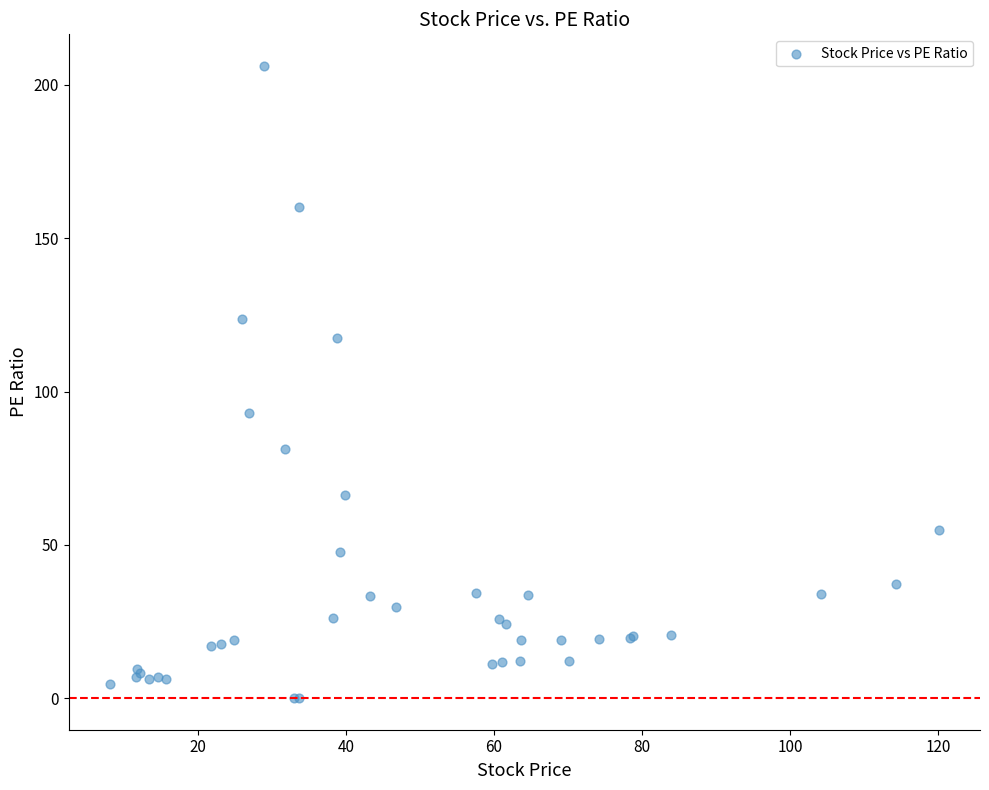

What Y value in the scatter plot is closest to 103?

92.9